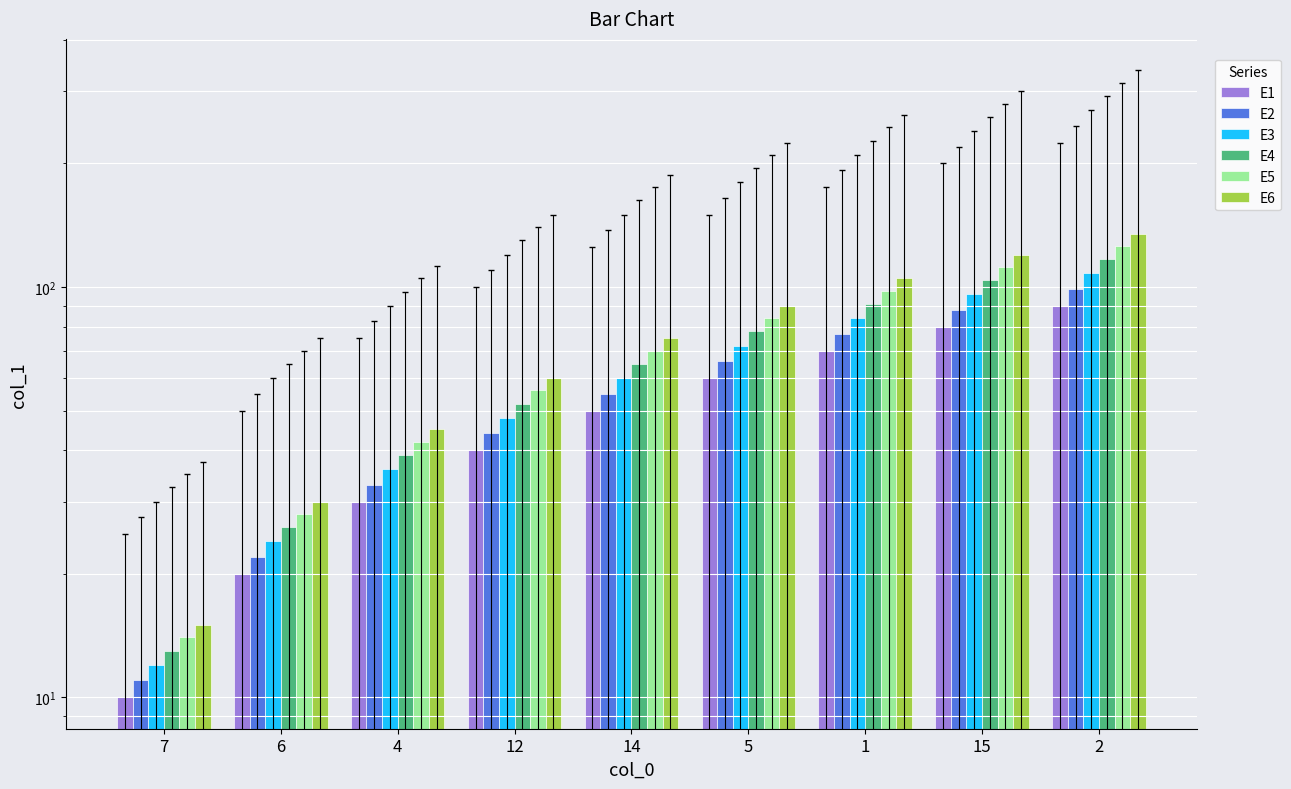

How many data points in E6 are less than 75?

4